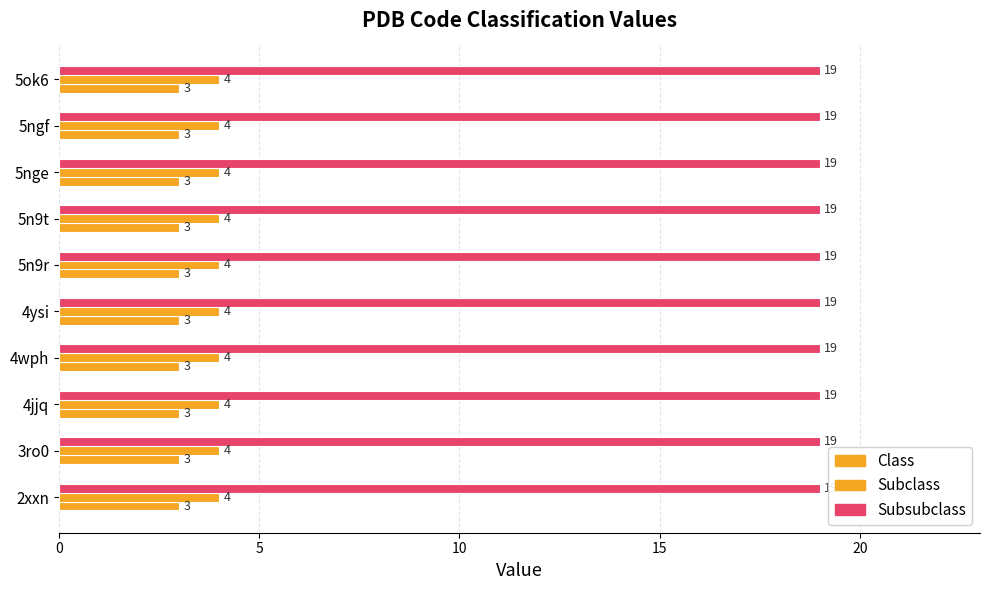

What is the greatest value displayed?

19